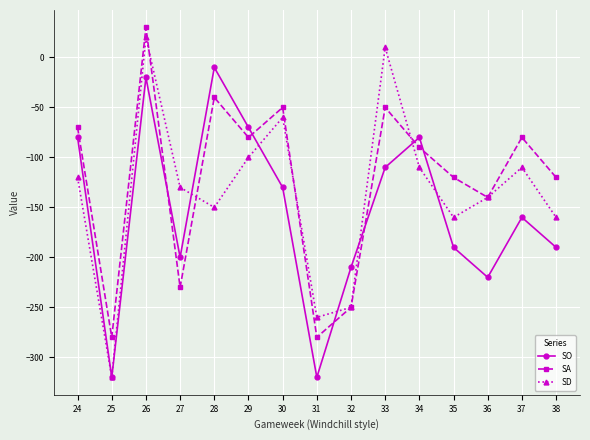

Which series has the largest range (max minus min)?

SD